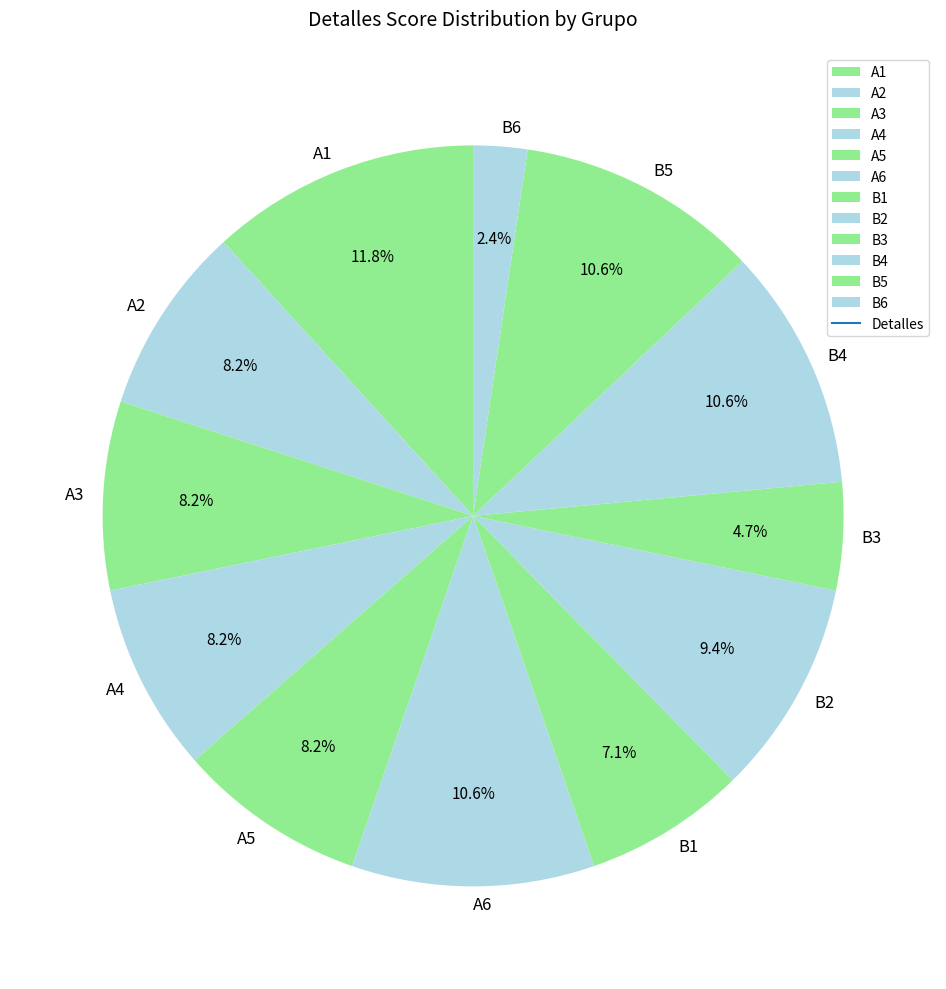

Which slice is the largest?

A1